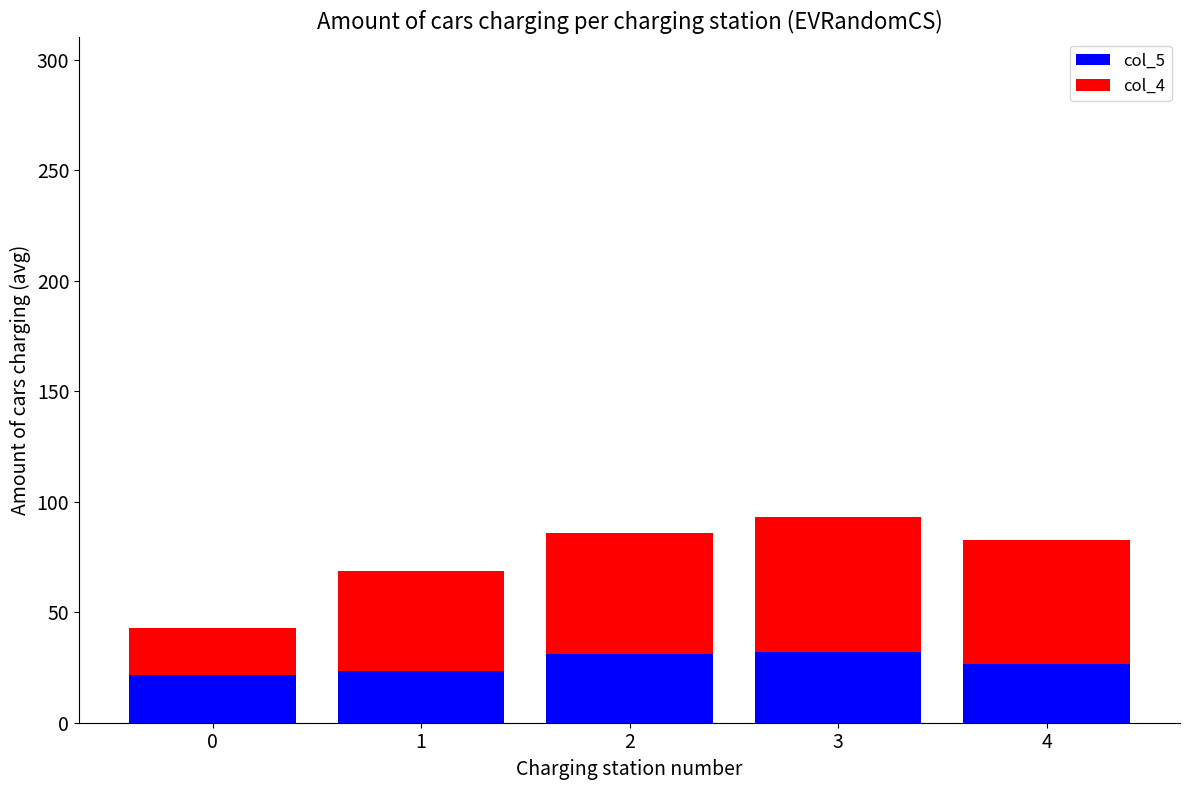

What is the sum of the col_5 values at 4 and 1?

50.4